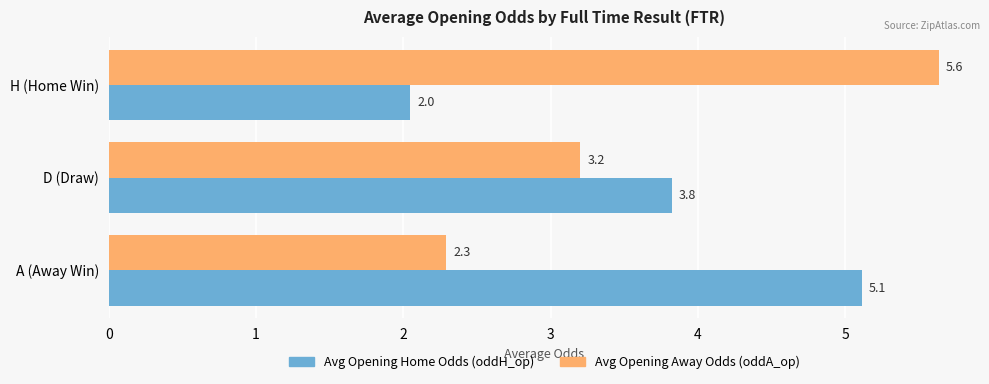

At which category does the chart reach its minimum across all series?

H (Home Win)